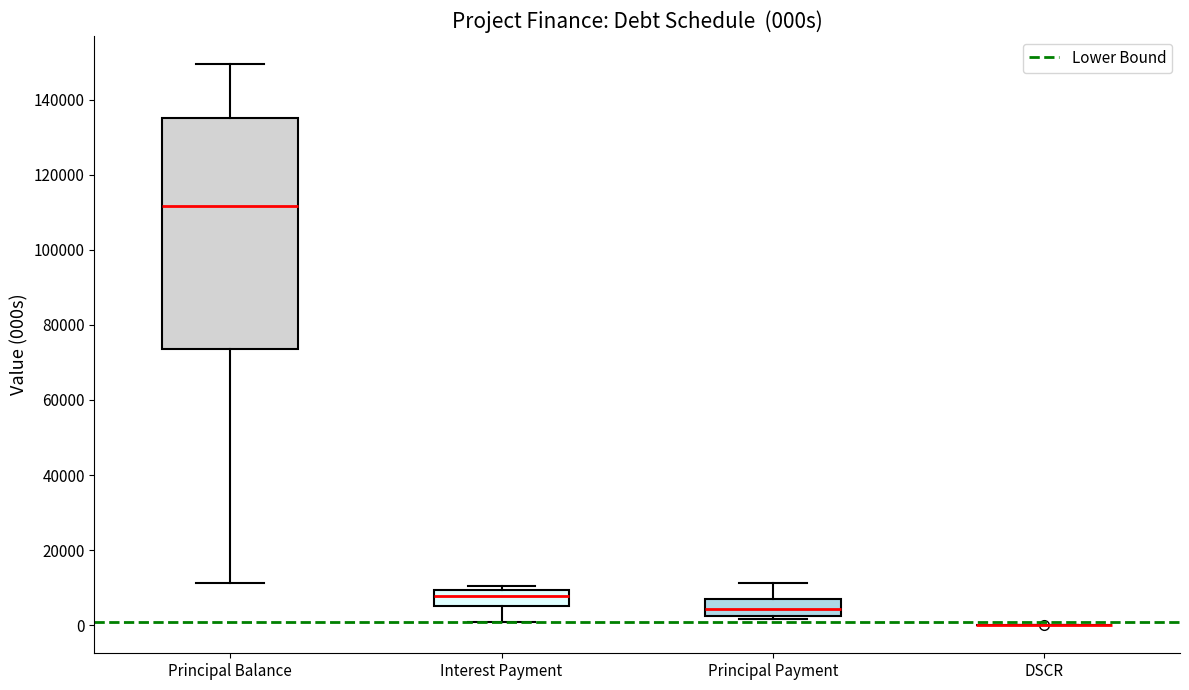

Comparing the boxes themselves (not the whiskers), which one is the tallest?

Principal Balance